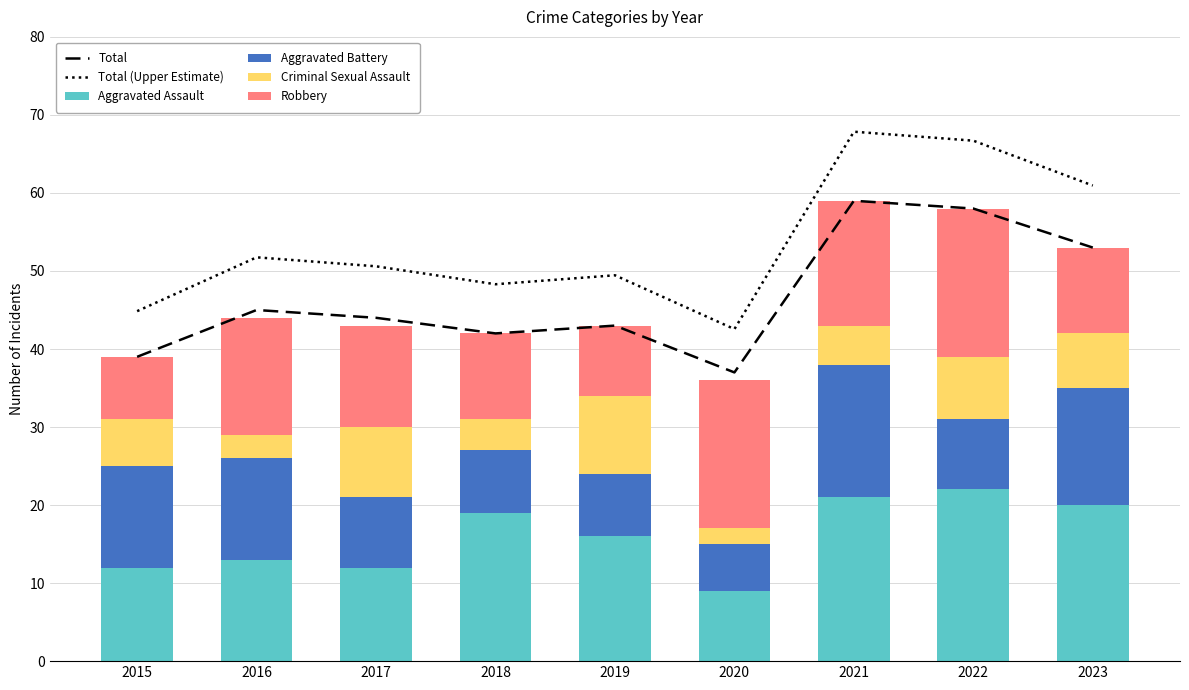

At which category is the sum across all series the highest?

2021